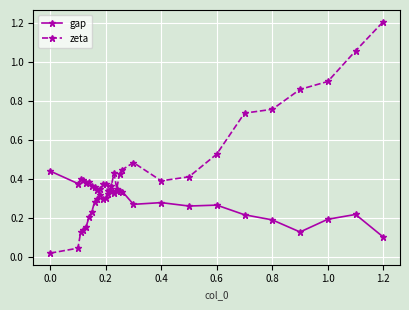

Which series has the largest range (max minus min)?

zeta